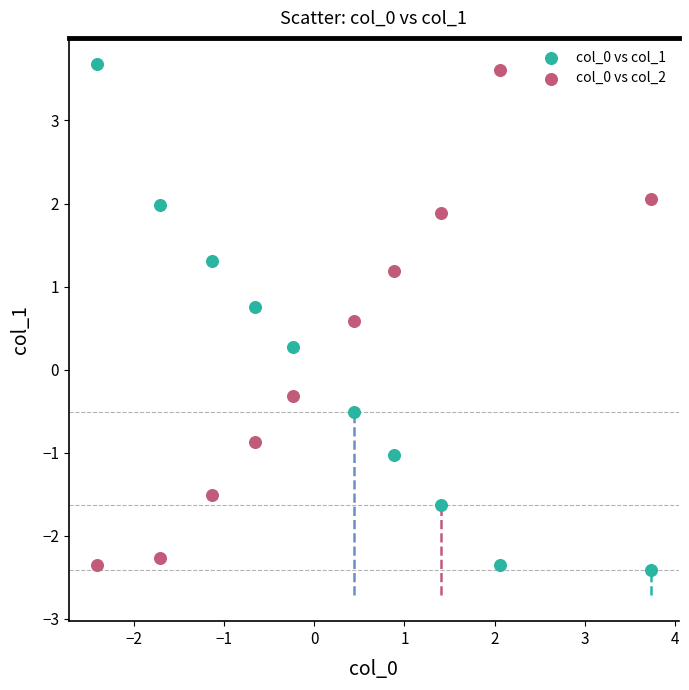

Which series reaches the minimum Y coordinate?

col_0 vs col_1